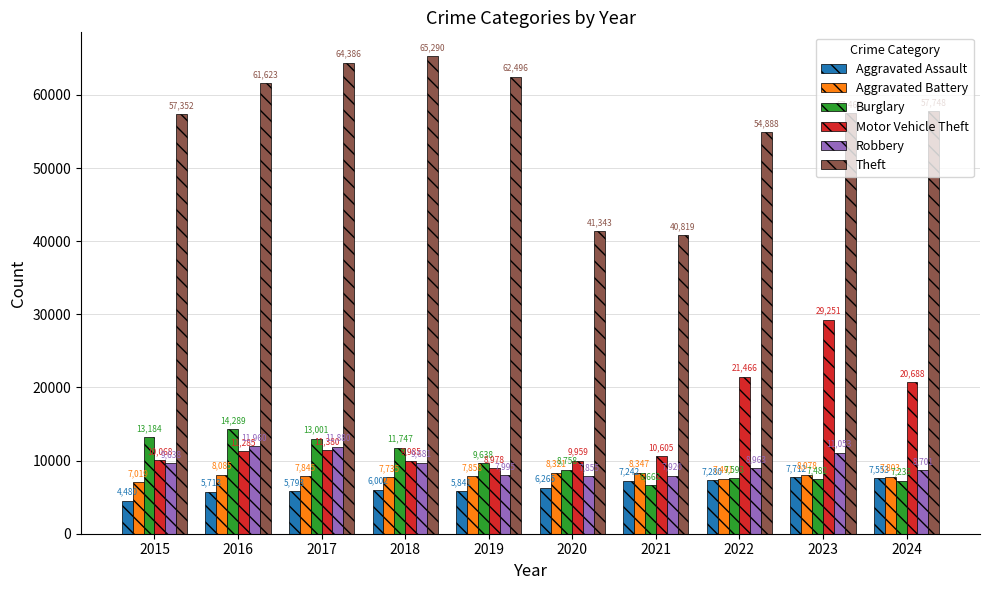

How many bars are there in total?

60